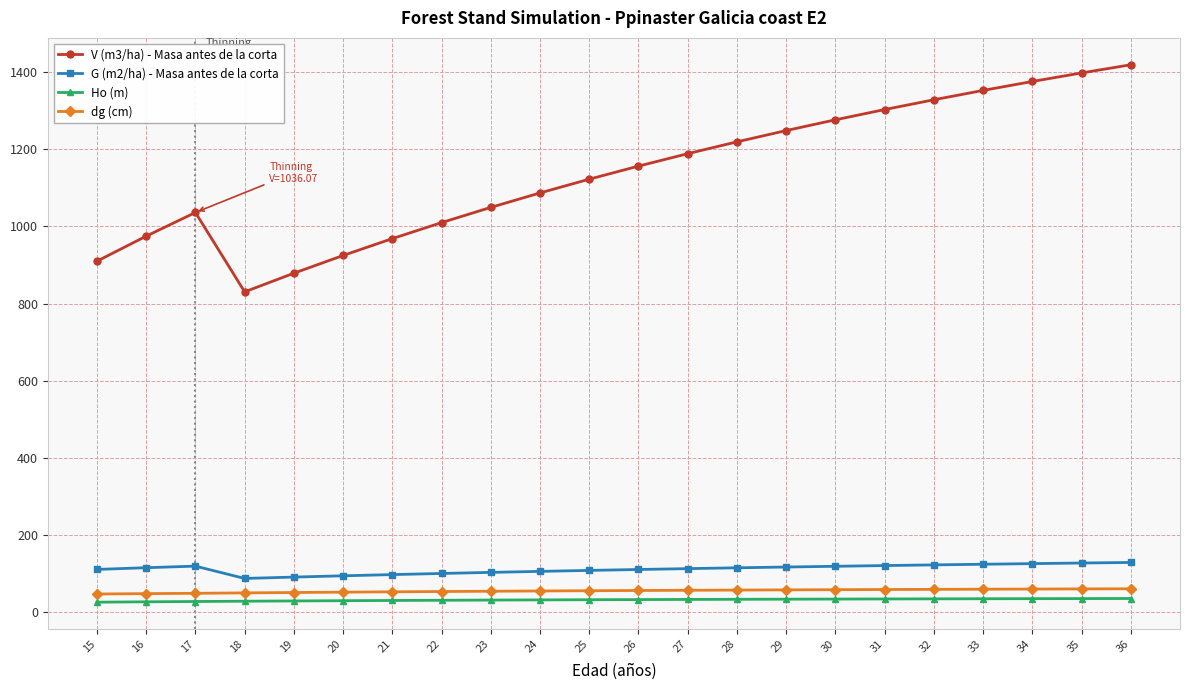

What is the average value of the Ho (m) series?

31.5